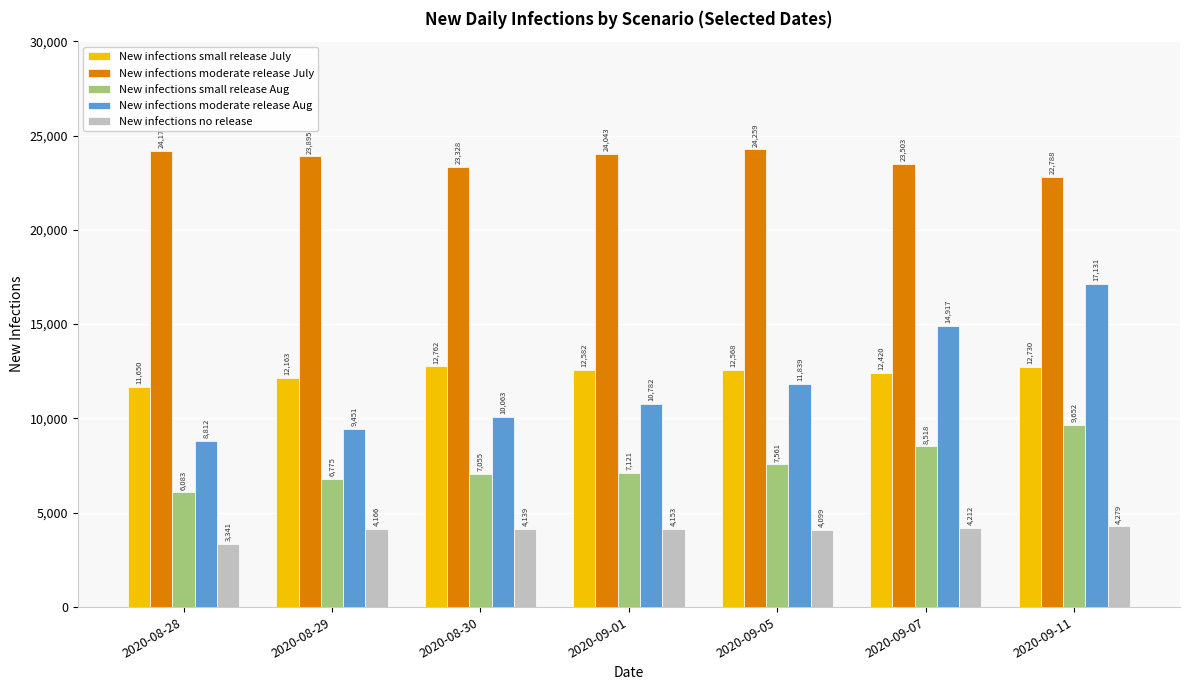

What are all the series names shown in the legend?

New infections small release July, New infections moderate release July, New infections small release Aug, New infections moderate release Aug, New infections no release